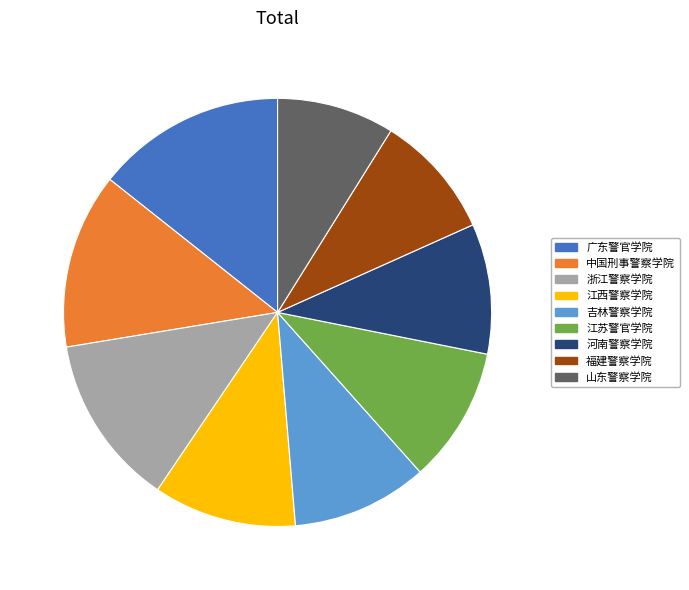

Do 福建警察学院 and 江西警察学院 together represent more than half of the pie?

No